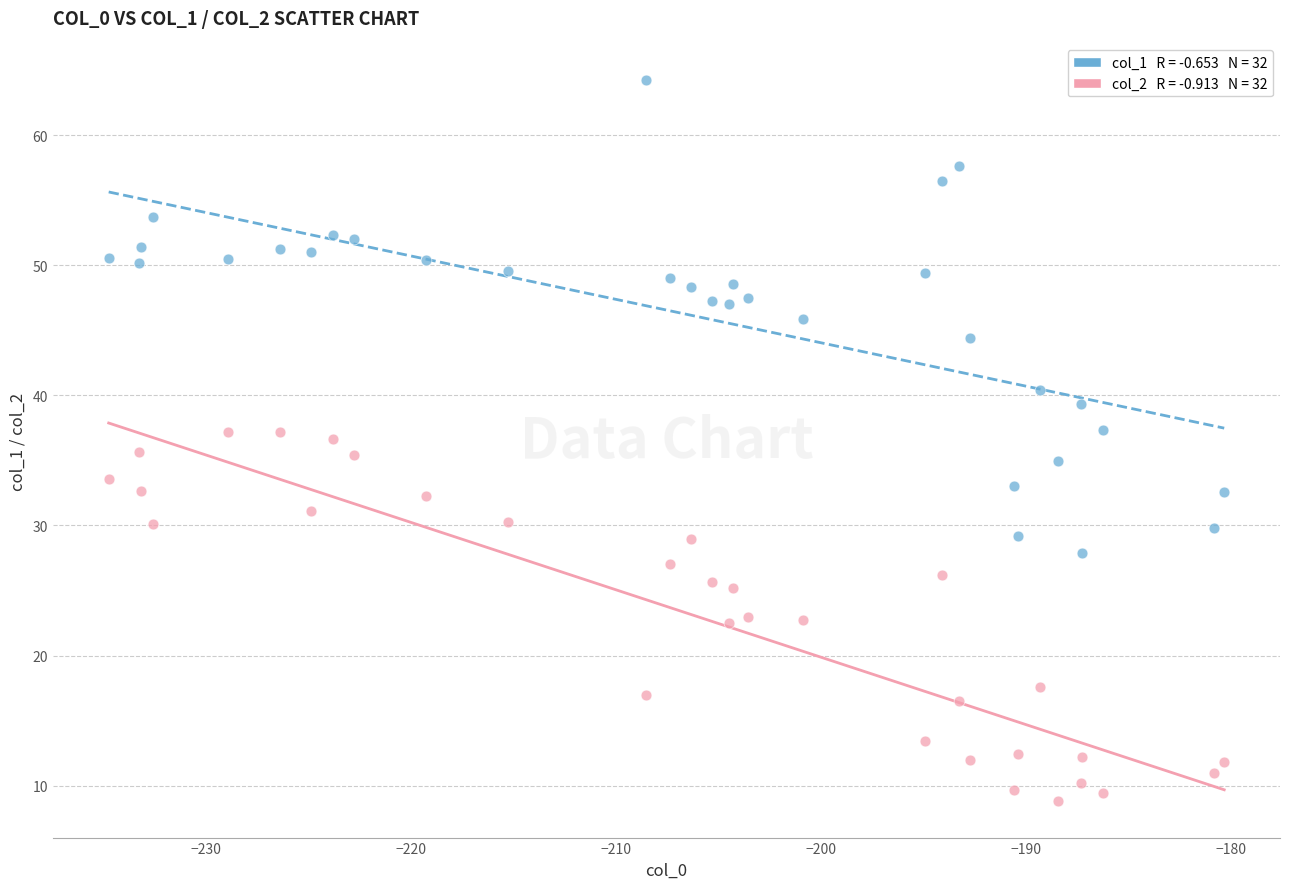

Across all data points, what is the range of Y values (max minus min)?

55.5